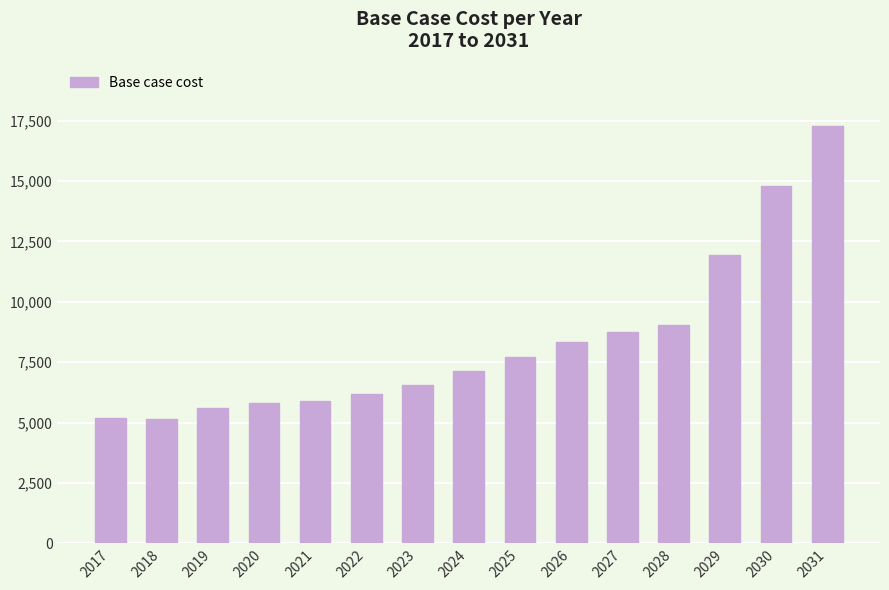

What is the value of the 11th bar from the left?

8731.2